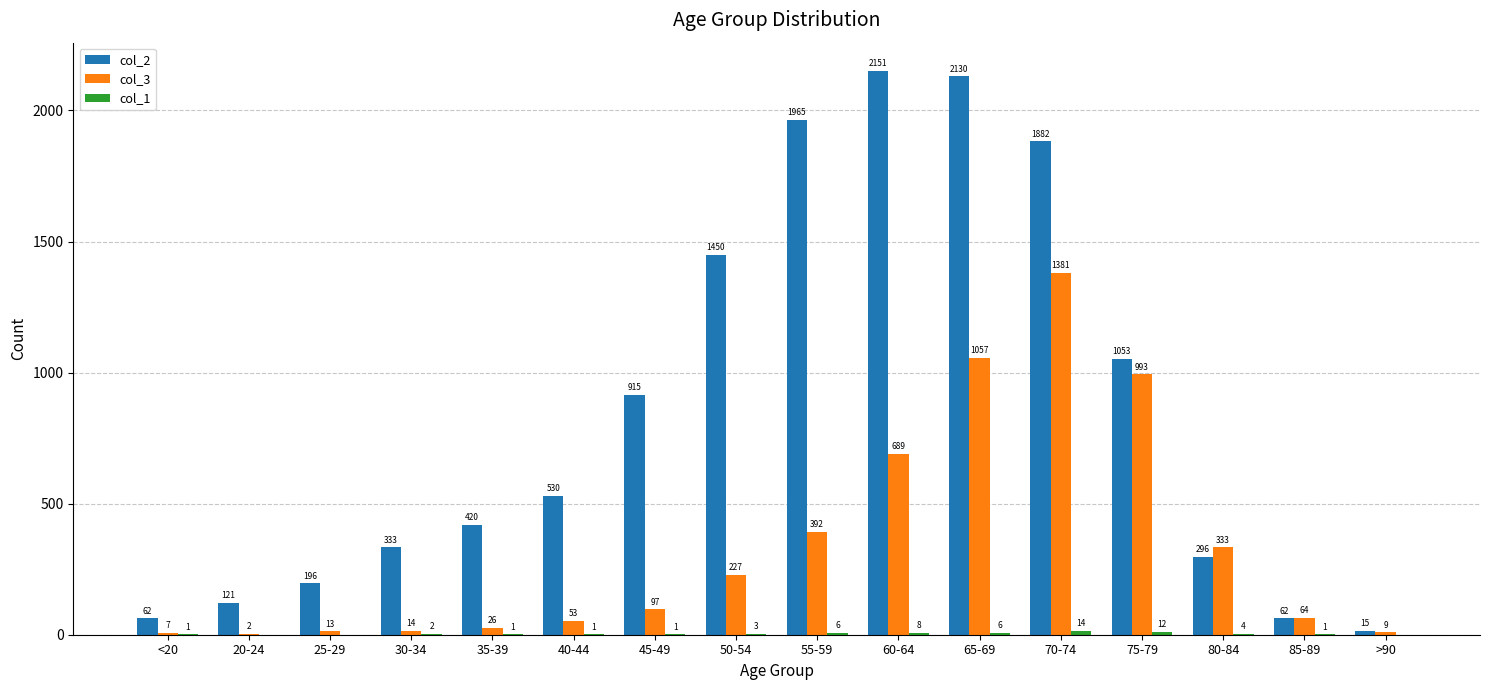

At which label is col_3 closest to 691?

60-64